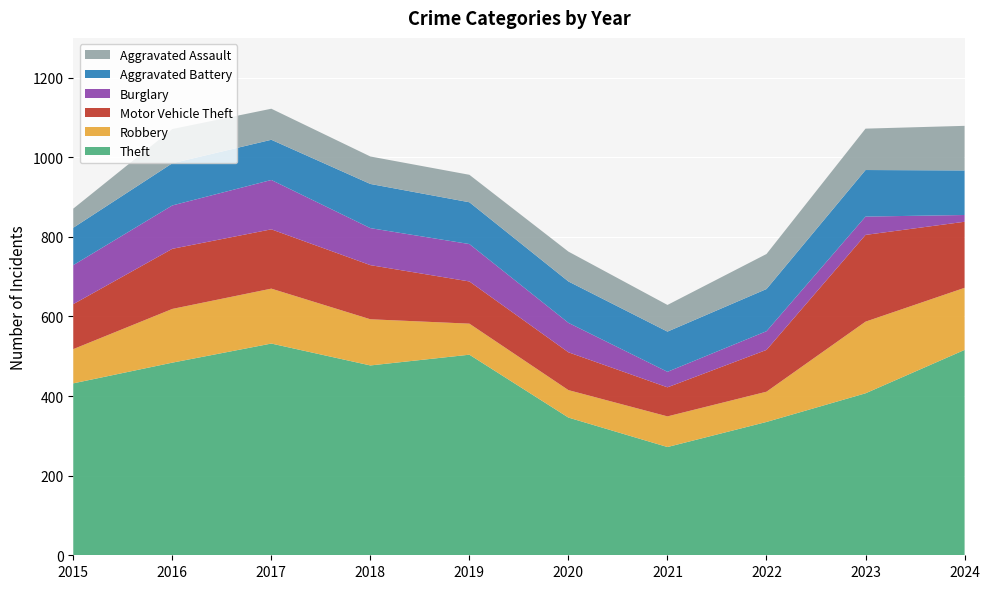

Reading left to right, extract all data points from this chart.

Theft: 432	484	532	477	504	346	272	335	407	516
Robbery: 86	135	138	116	78	69	77	76	180	156
Motor Vehicle Theft: 113	151	149	136	106	95	73	105	218	166
Burglary: 98	109	124	93	94	74	39	47	46	17
Aggravated Battery: 94	106	101	111	105	104	101	106	117	112
Aggravated Assault: 48	86	78	69	69	75	67	88	104	112